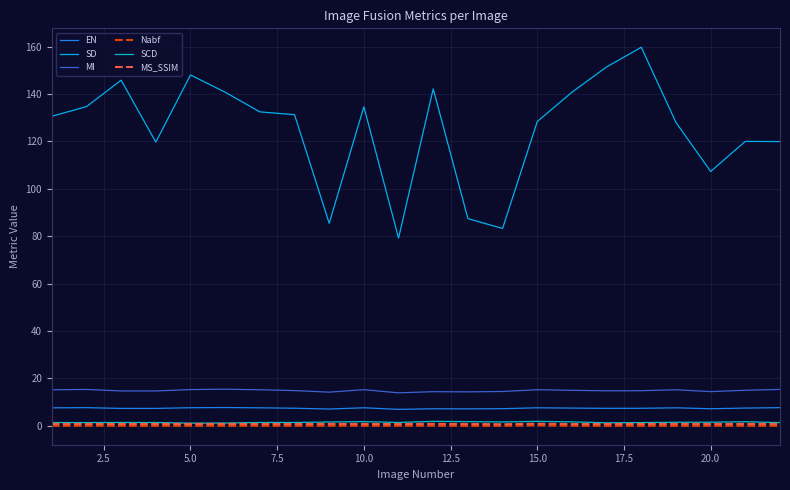

How many lines are shown in the chart?

6